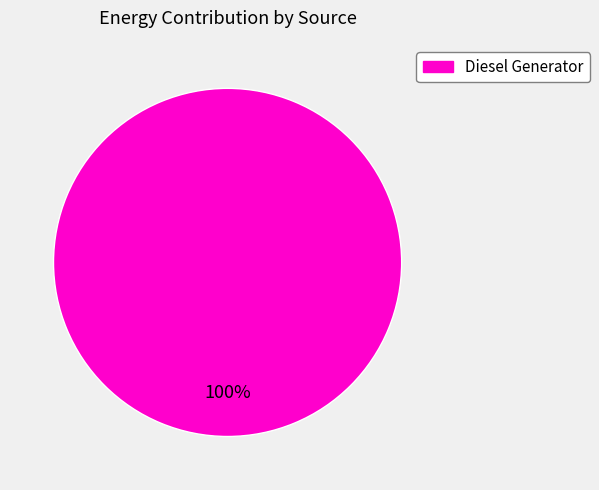

How many slices are in this pie chart?

1